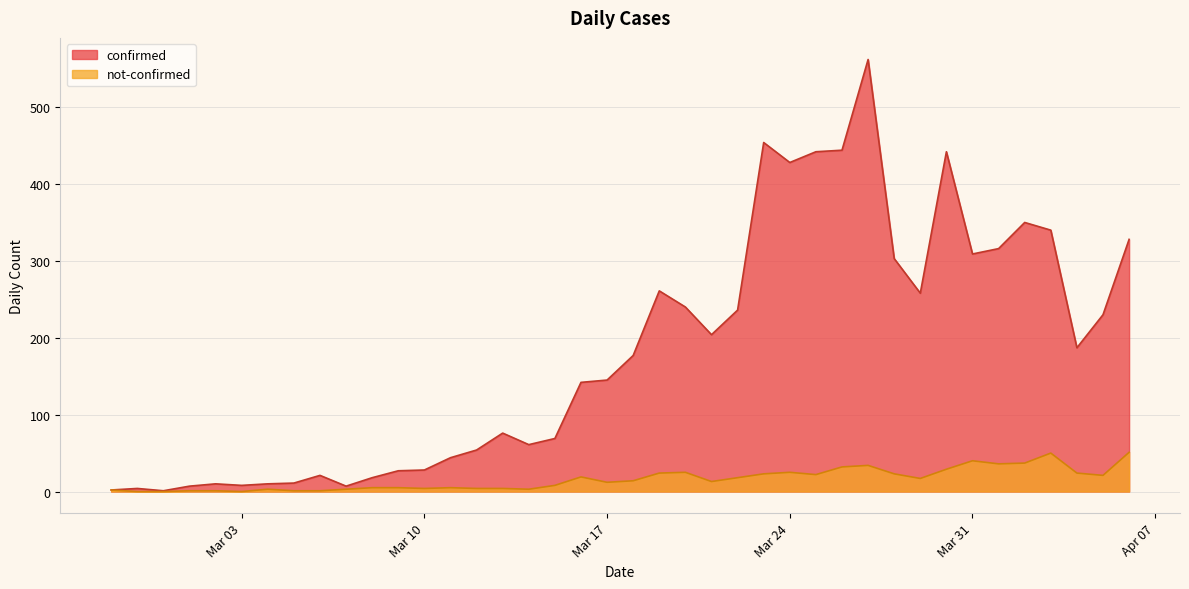

Which series has the largest total across all categories?

confirmed